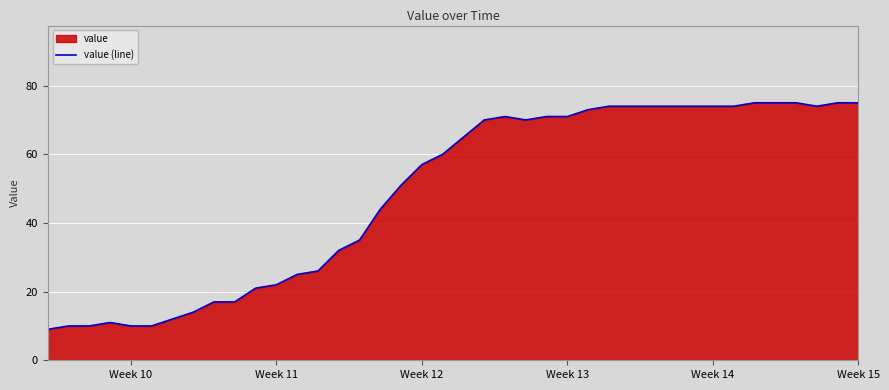

Count the number of categories in the chart.

40